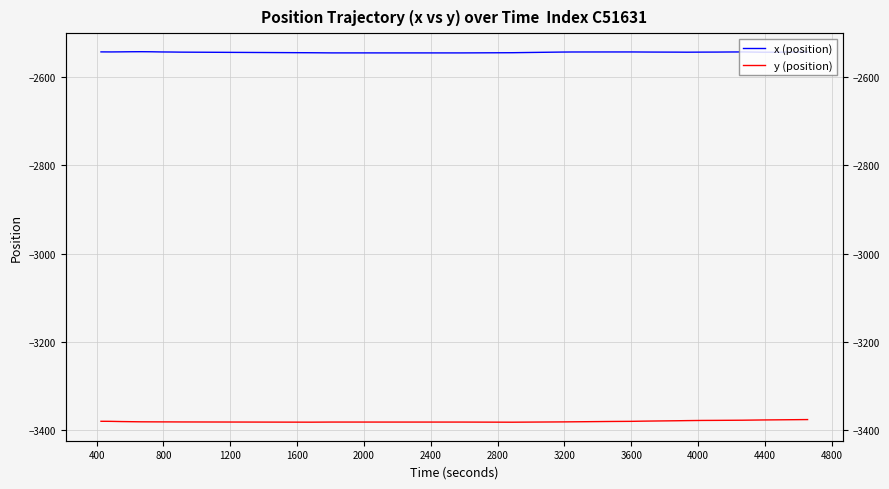

What are all the series names shown in the legend?

x (position), y (position)